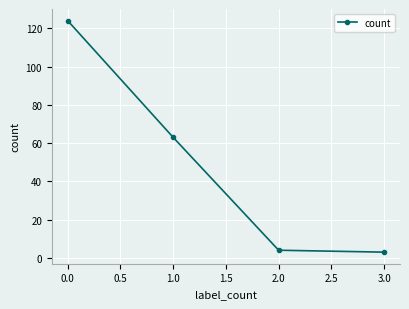

Is it true that the value at 0.0 is 124?

True